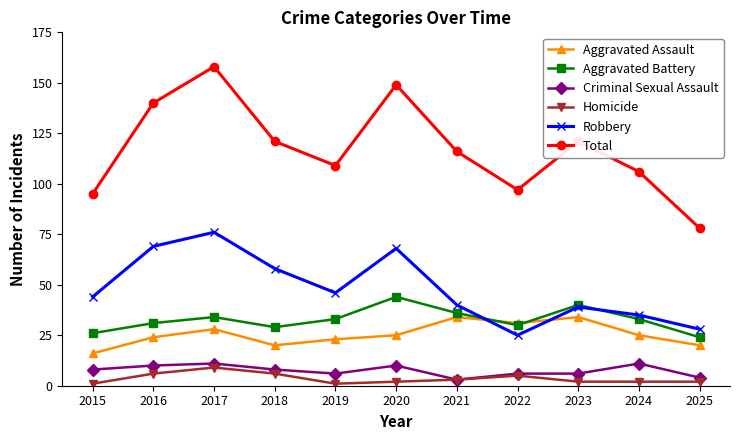

What is the minimum value for Aggravated Battery?

24